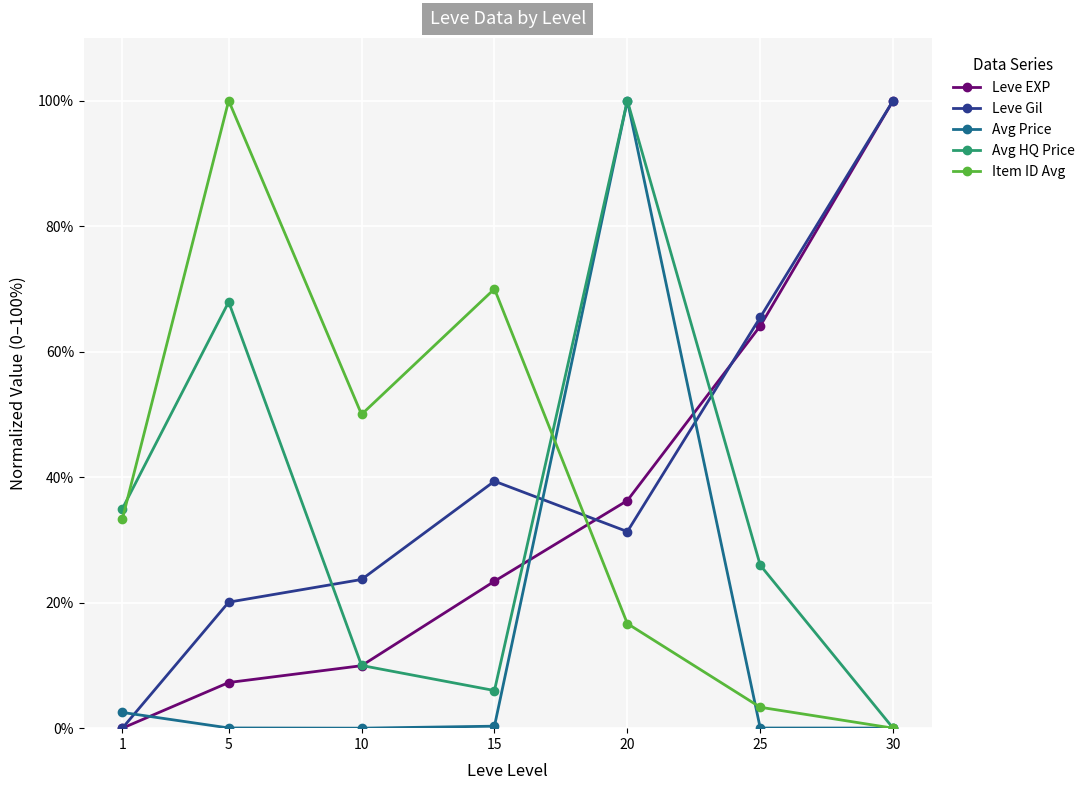

Where is the first local maximum for Item ID Avg?

5